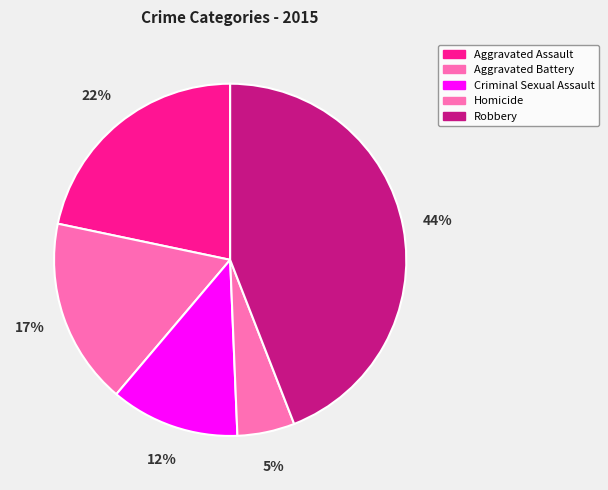

Count the number of slices in the pie.

5